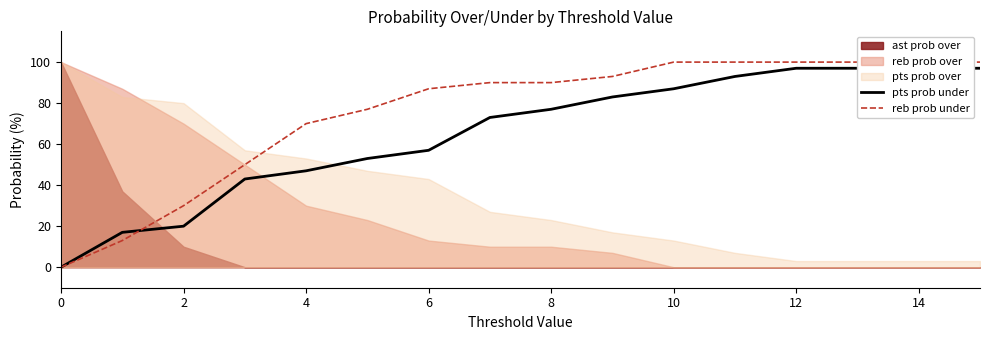

Which label corresponds to the largest value in the chart?

10